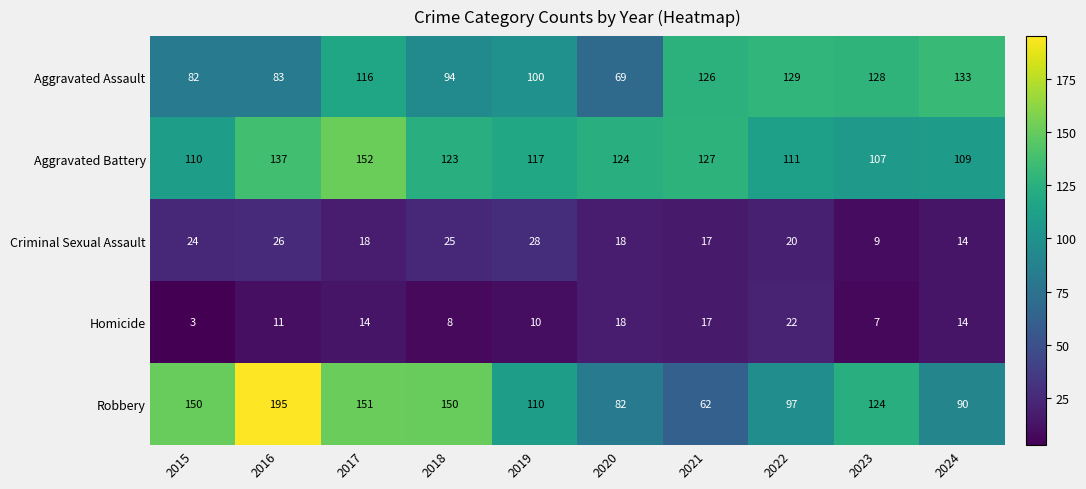

Which category has the highest value across all series?

2016